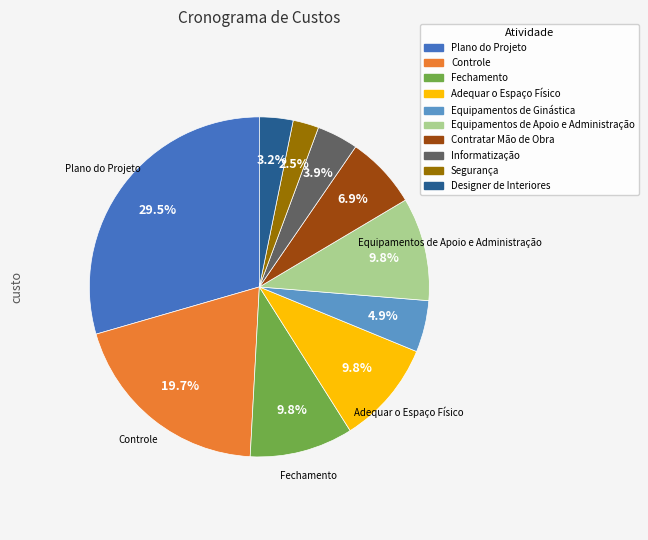

Which has a higher value, Equipamentos de Apoio e Administração or Equipamentos de Ginástica?

Equipamentos de Apoio e Administração